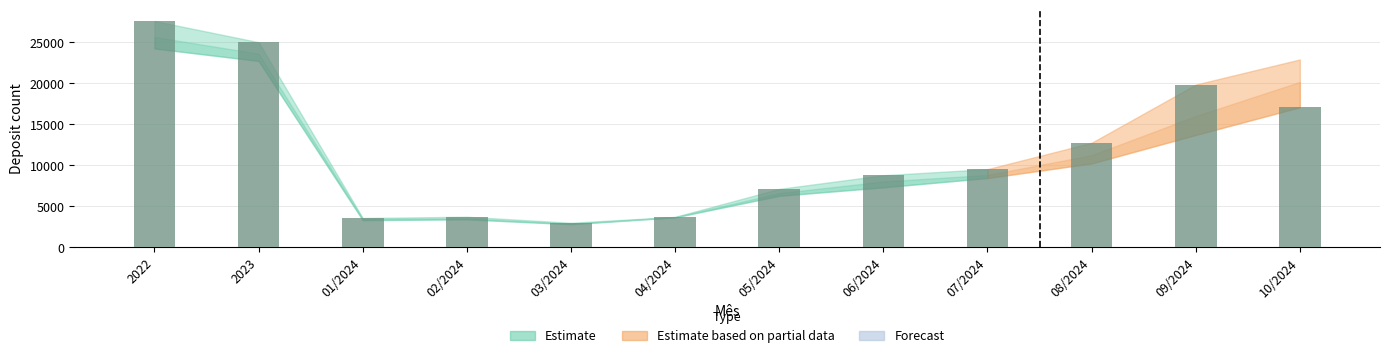

What is the label of the 9th bar from the left?

07/2024